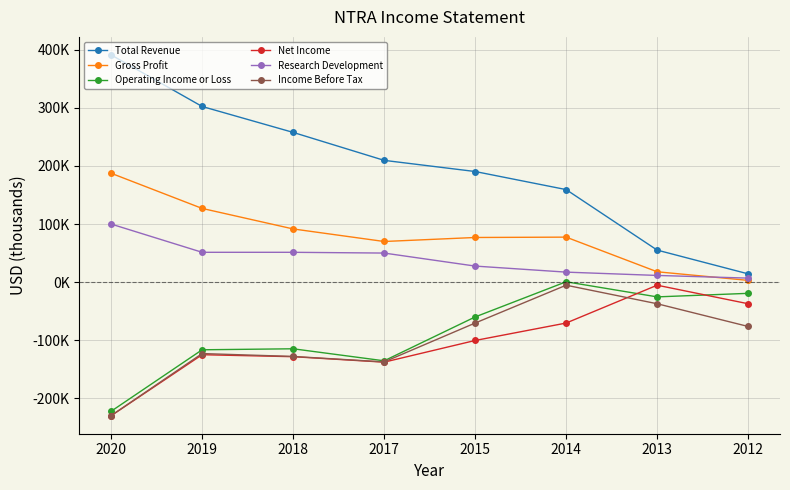

True or false: Net Income has more than 2 interior local peaks.

False